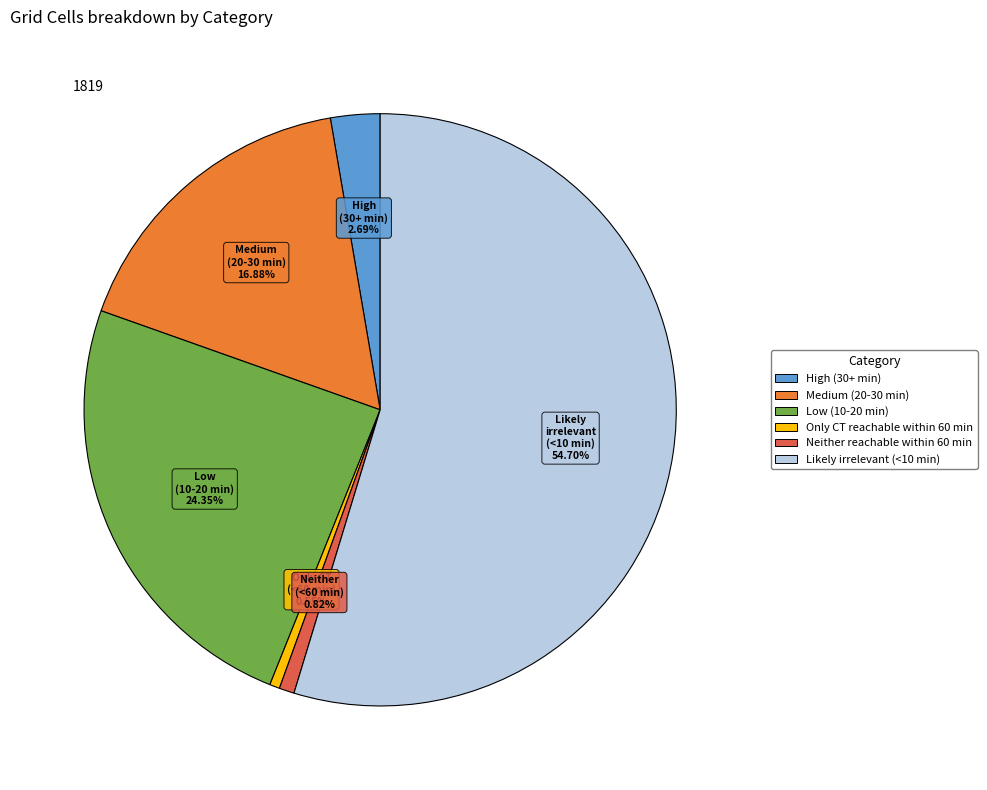

How many slices are in this pie chart?

6